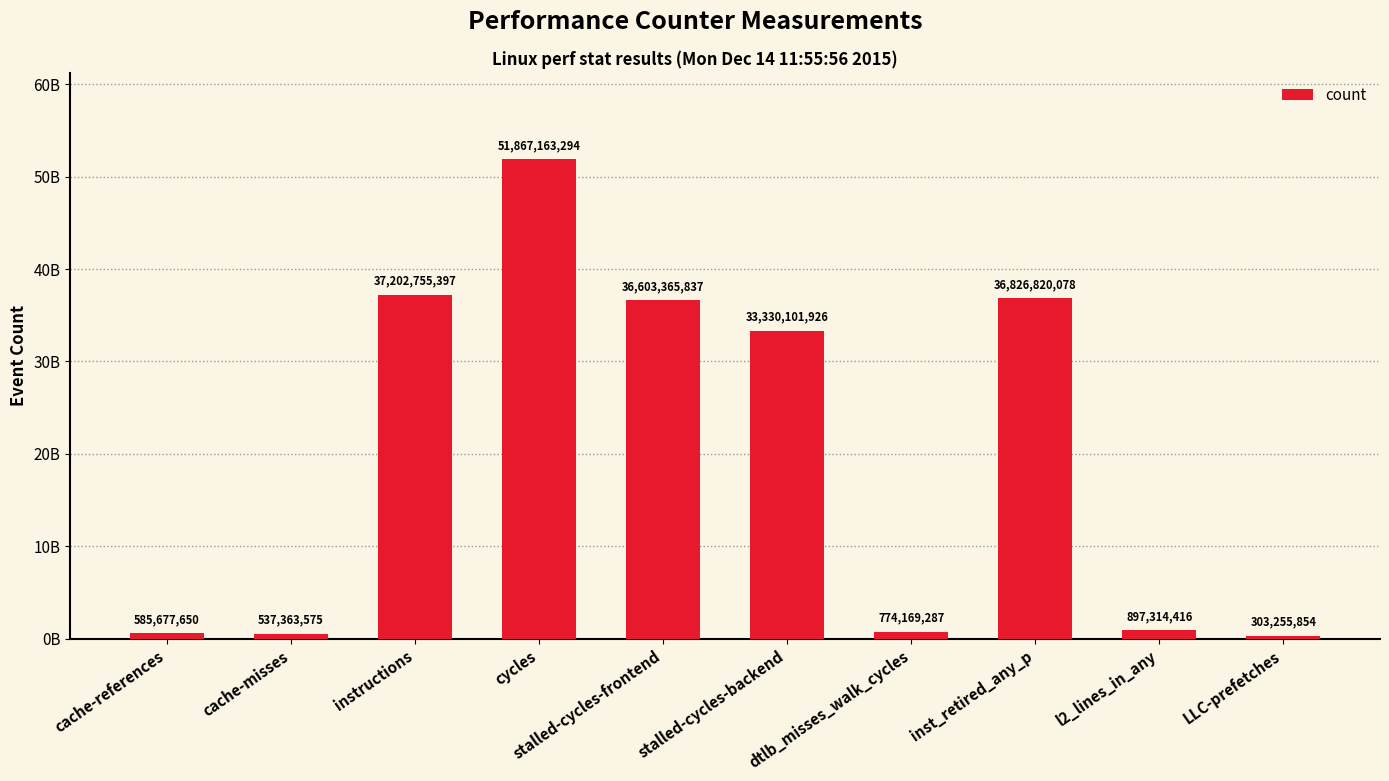

The chart shows a value of 443626111 at dtlb_misses_walk_cycles. True or false?

False